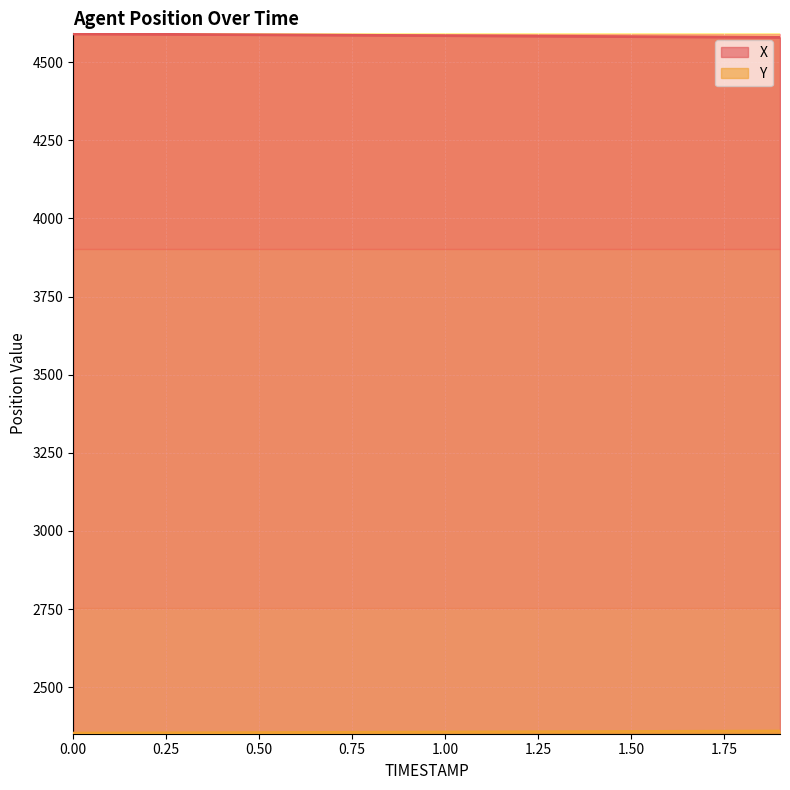

How many values in the X series exceed 4585?

10